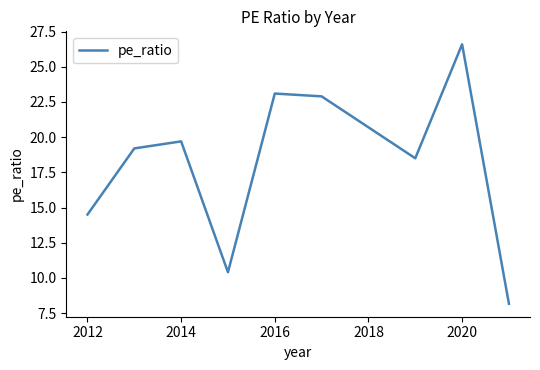

How many series are shown in this chart?

1